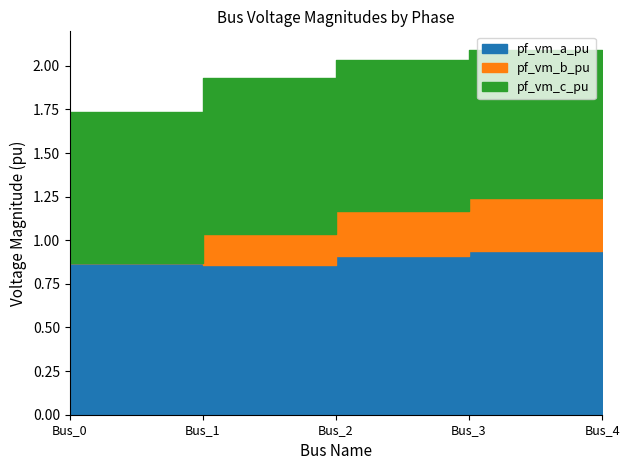

At which label is pf_vm_b_pu closest to 0?

Bus_0